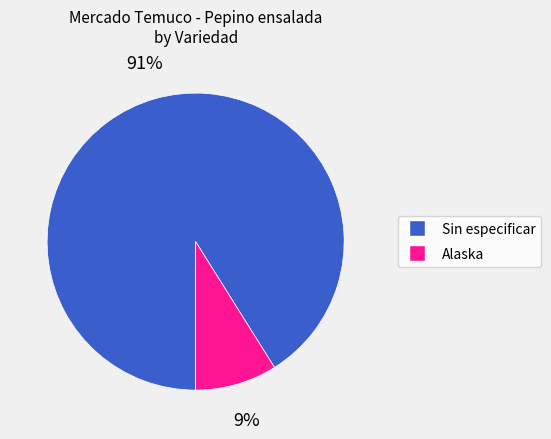

To the nearest percent, what is the average slice percentage?

50%